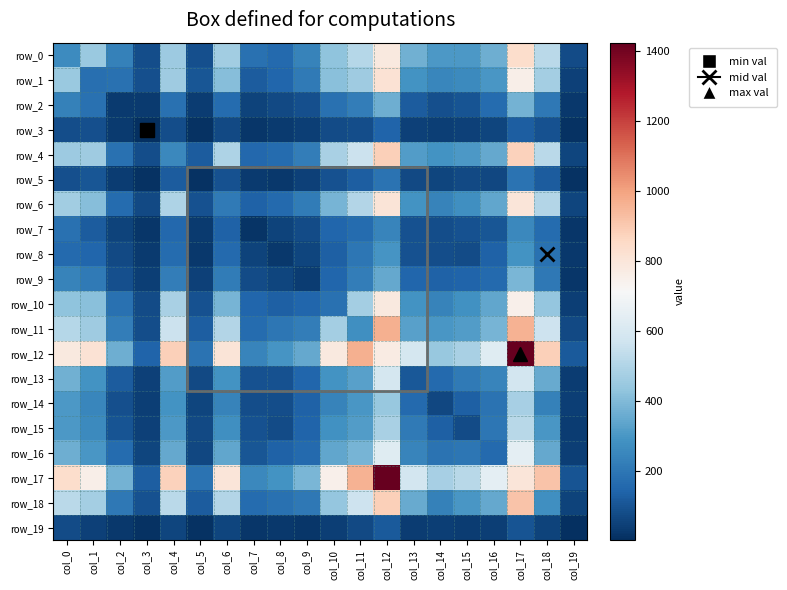

Is it true that row_16 equals 352 at col_18?

True